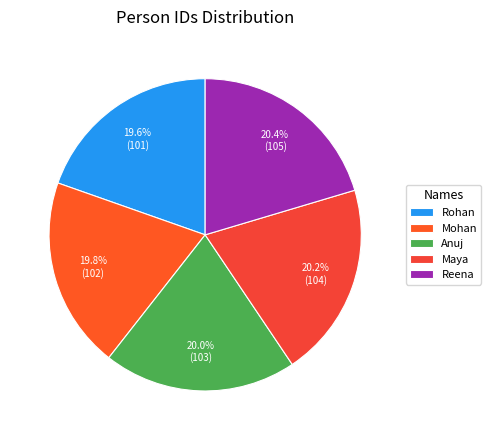

Does Rohan account for over 50% of the chart?

No